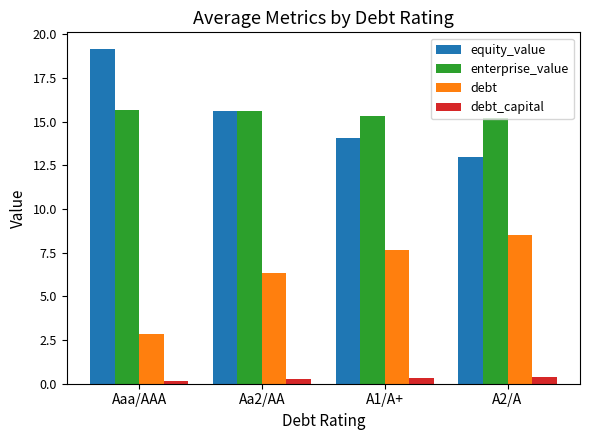

Is the value of enterprise_value at Aaa/AAA greater than the value of debt at A2/A?

Yes